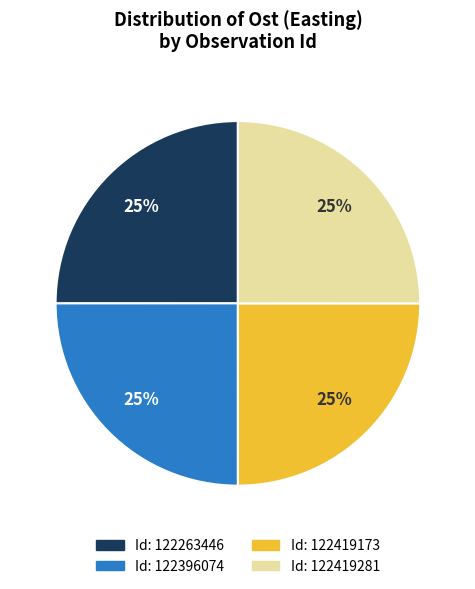

Approximately how many times larger is the value at Id: 122396074 compared to Id: 122419173?

1.0